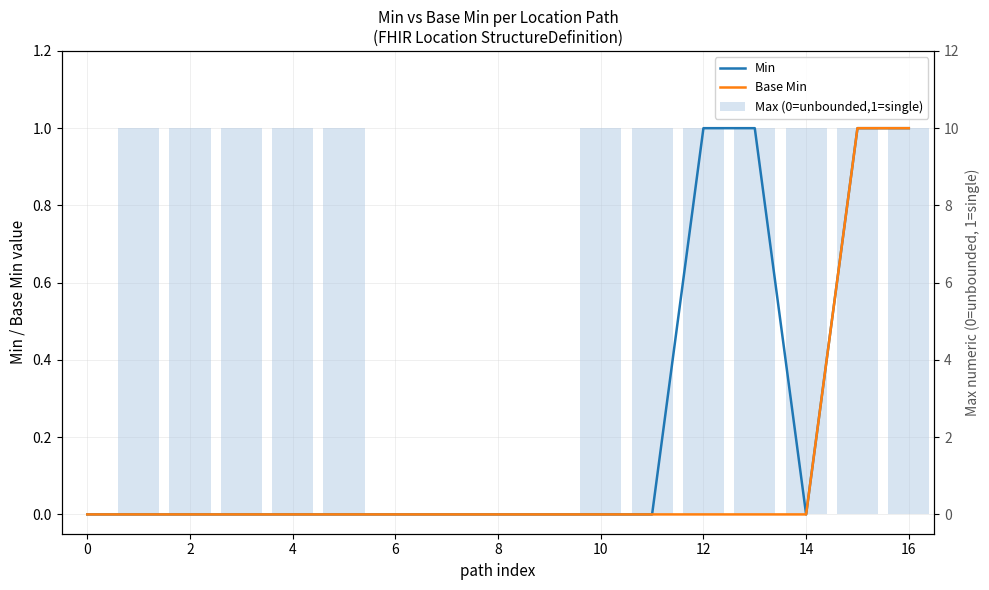

Does the chart contain stacked bars?

No